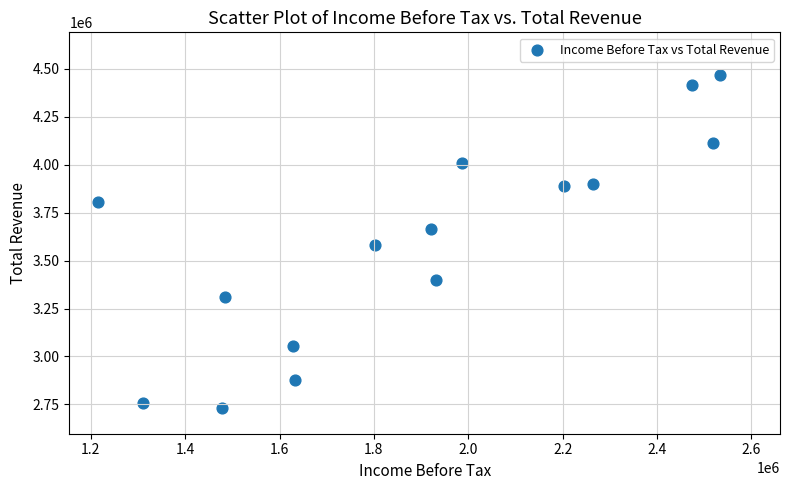

What is the range of Y values (max minus min)?

1733000